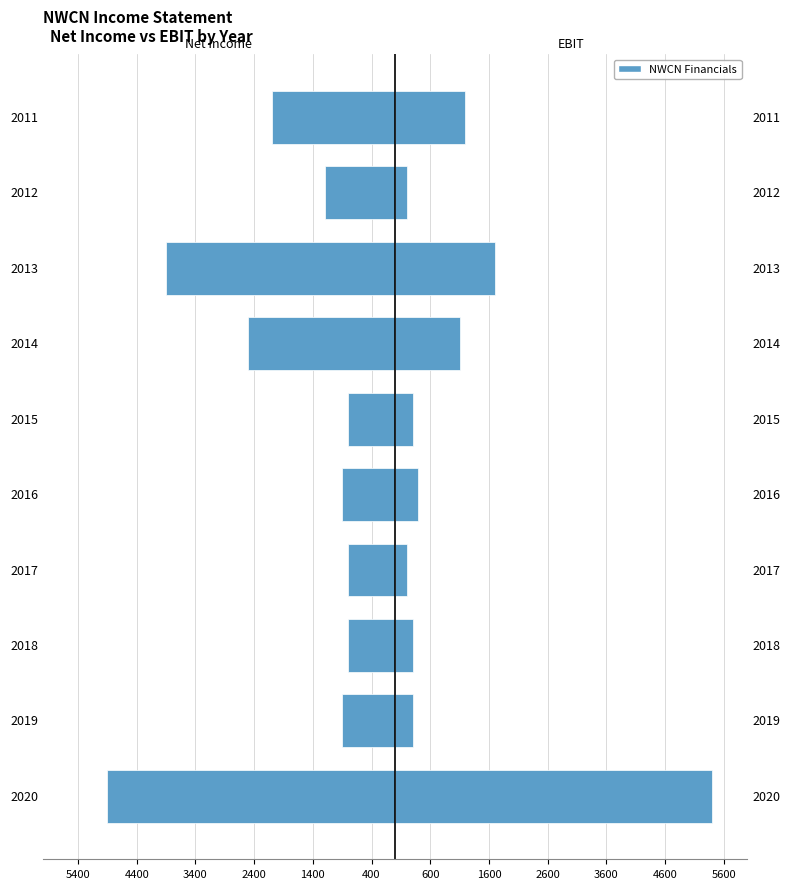

Count the number of categories in the chart.

10